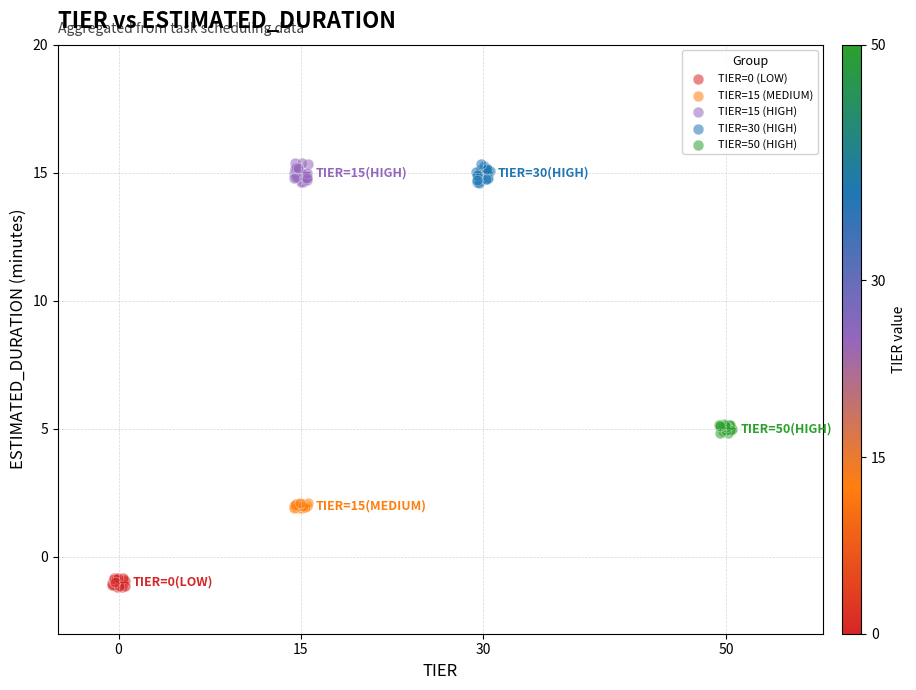

Which series reaches the minimum Y coordinate?

TIER=0 (LOW)